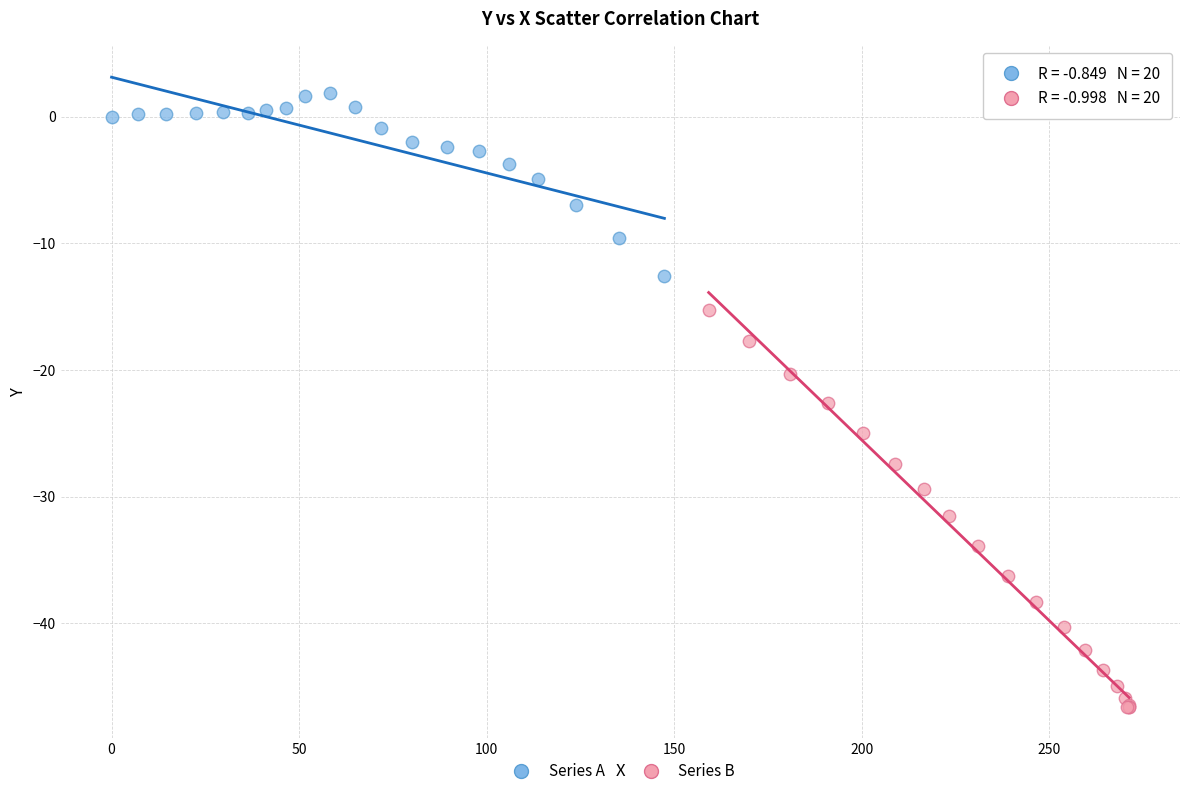

Which series has the largest Y range (max minus min)?

Series B